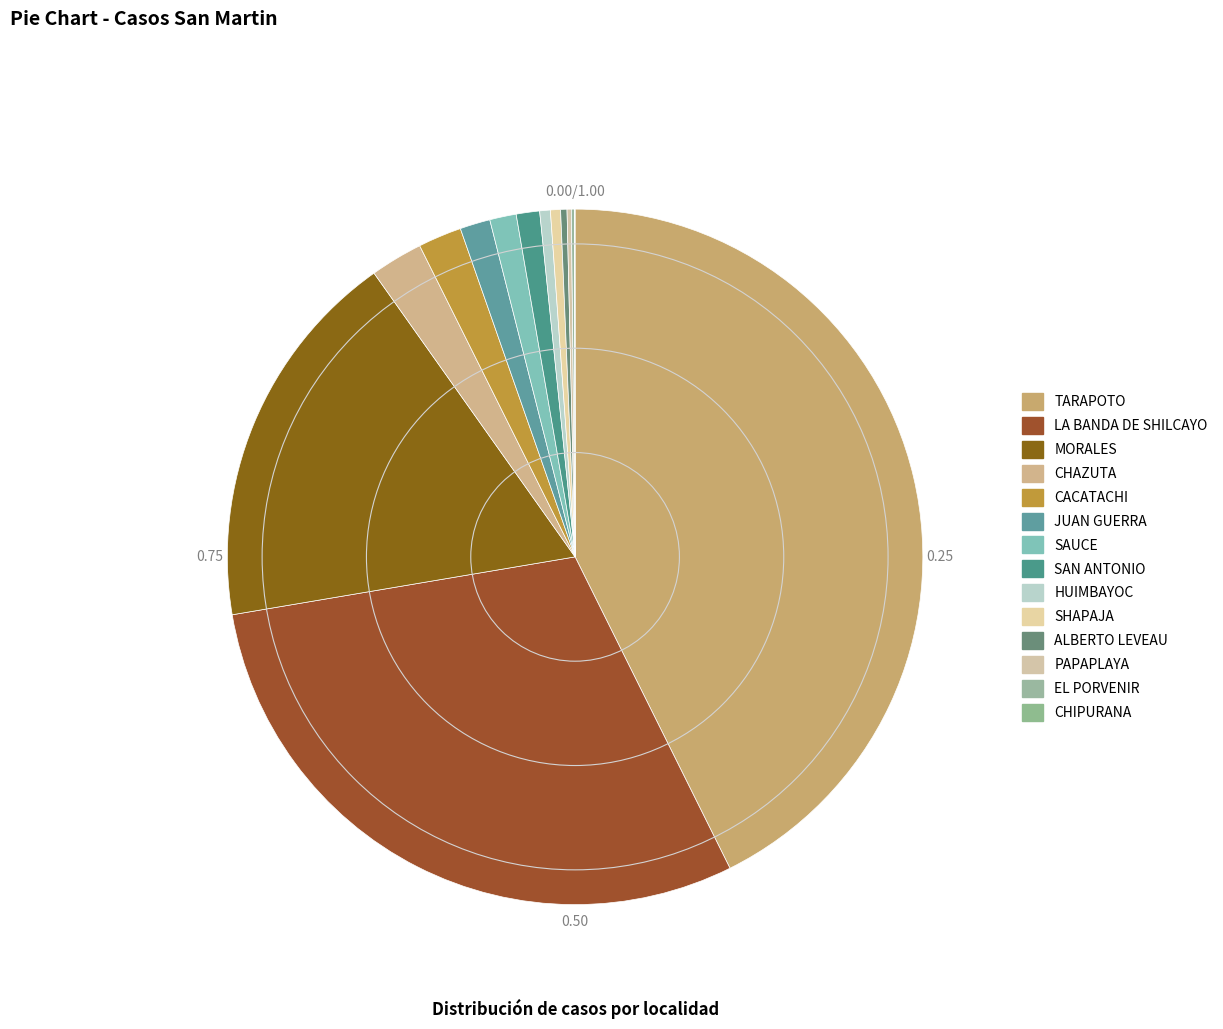

What is the change in value from CACATACHI to SHAPAJA?

-63